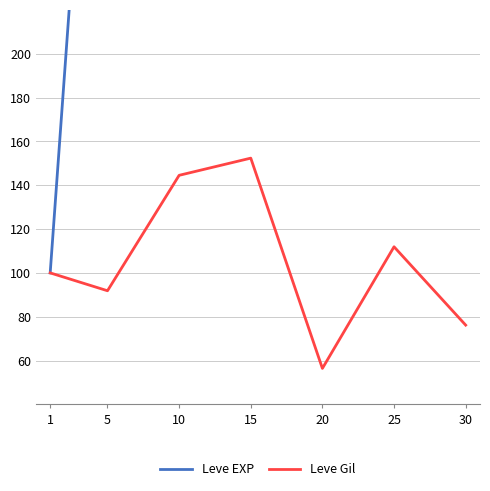

Which series has the largest total across all categories?

Leve EXP